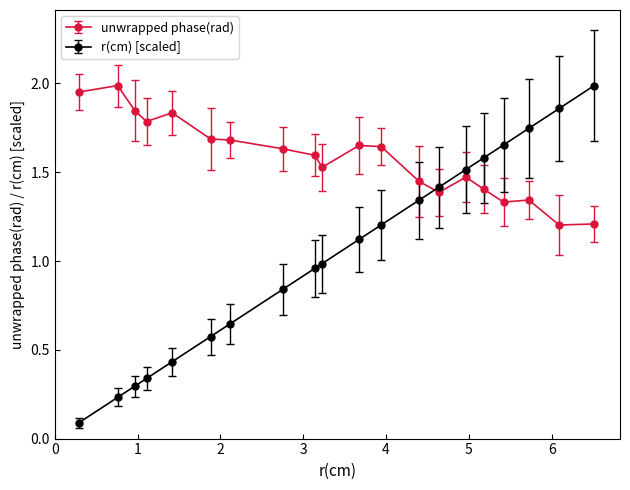

Which series has the largest total across all categories?

unwrapped phase(rad)